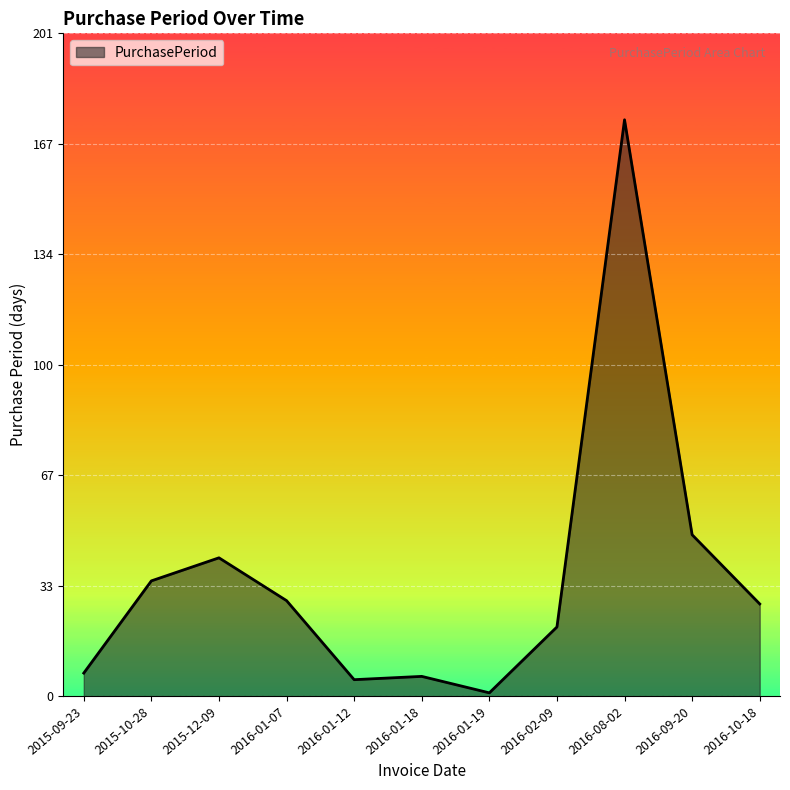

Is it true that the value at 2016-09-20 is 68?

False